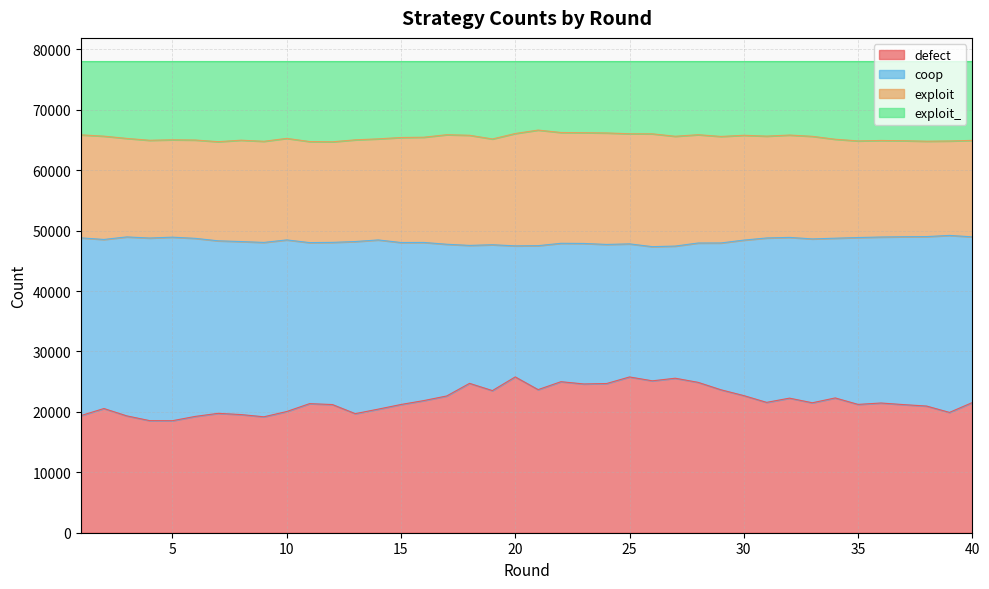

True or false: exploit_ and defect cross at least once.

False